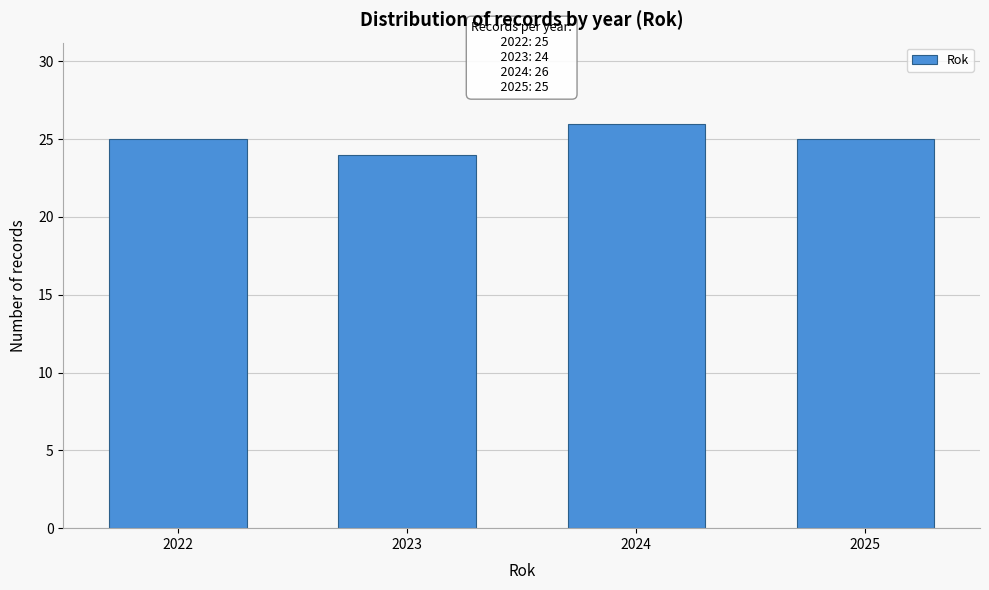

Reading left to right, list all the values displayed in this chart.

2022=25	2023=24	2024=26	2025=25